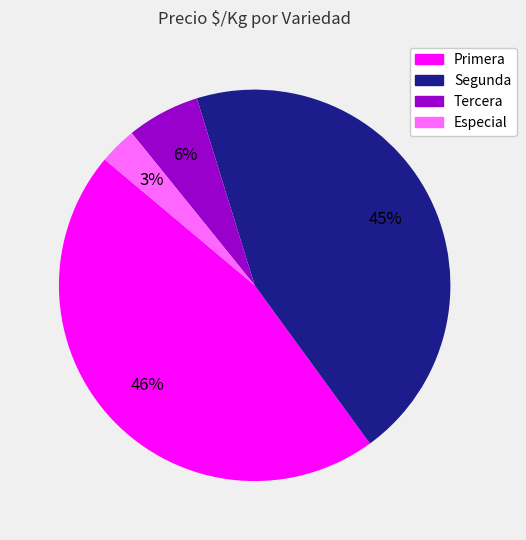

To the nearest percent, what is the difference between the largest and smallest slice percentages?

43%